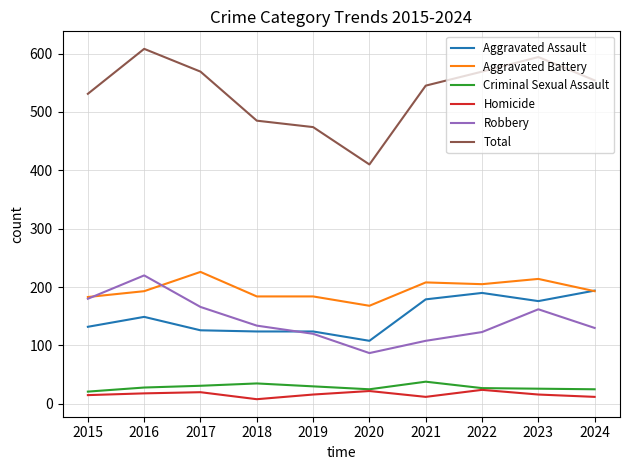

Which series changed the most between 2016 and 2018?

Total